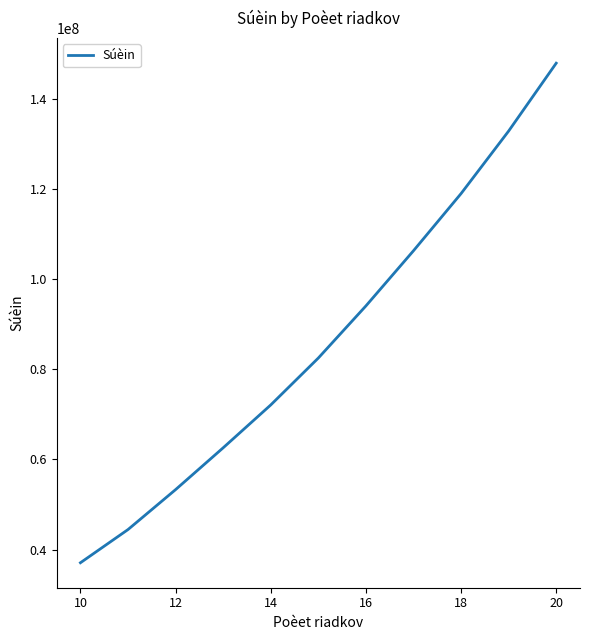

How many lines are shown in the chart?

1